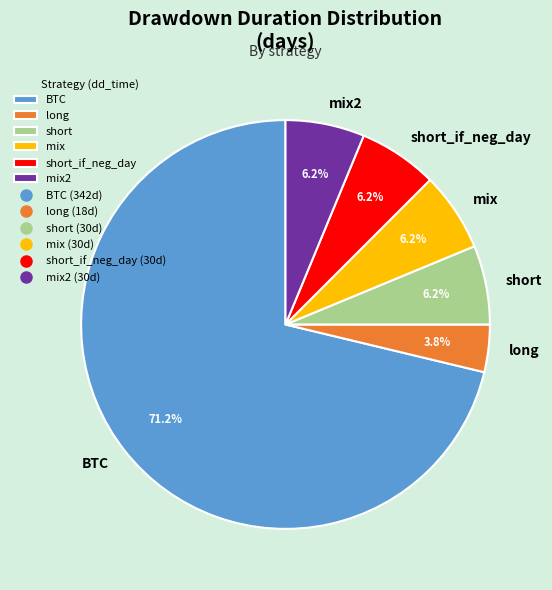

To the nearest percent, what is the average slice percentage?

17%